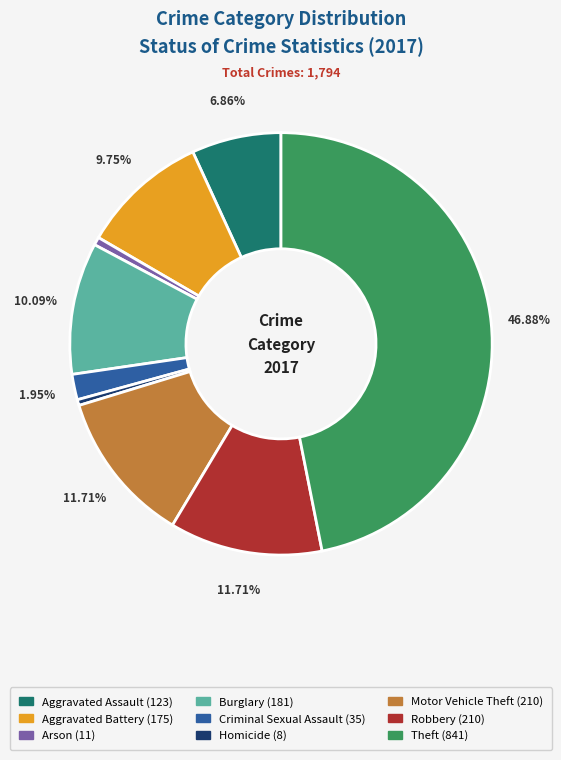

Do Aggravated Battery and Homicide together represent more than half of the pie?

No